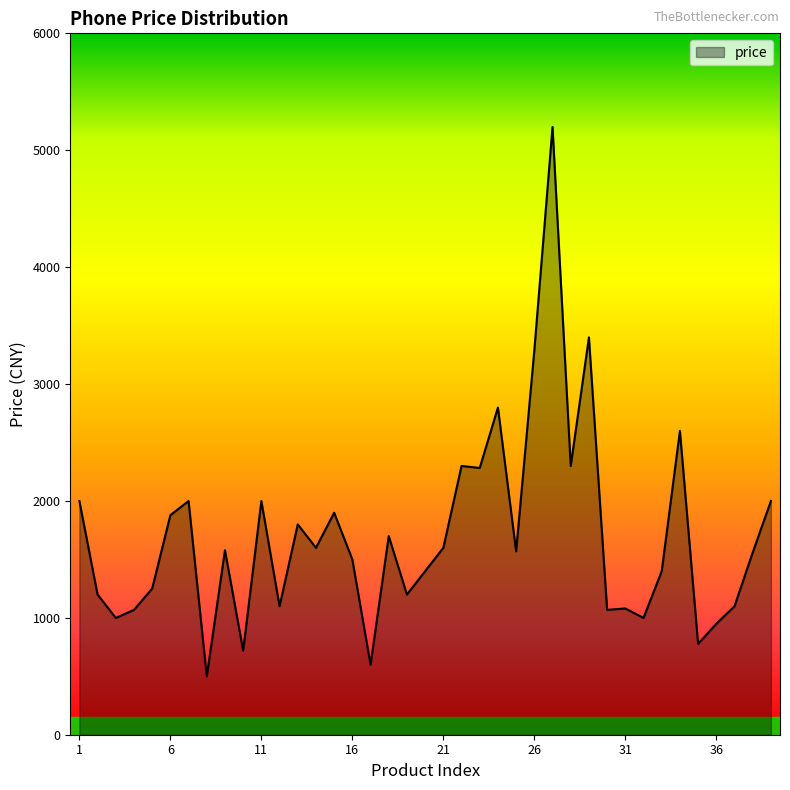

What is the minimum value shown in the chart?

499